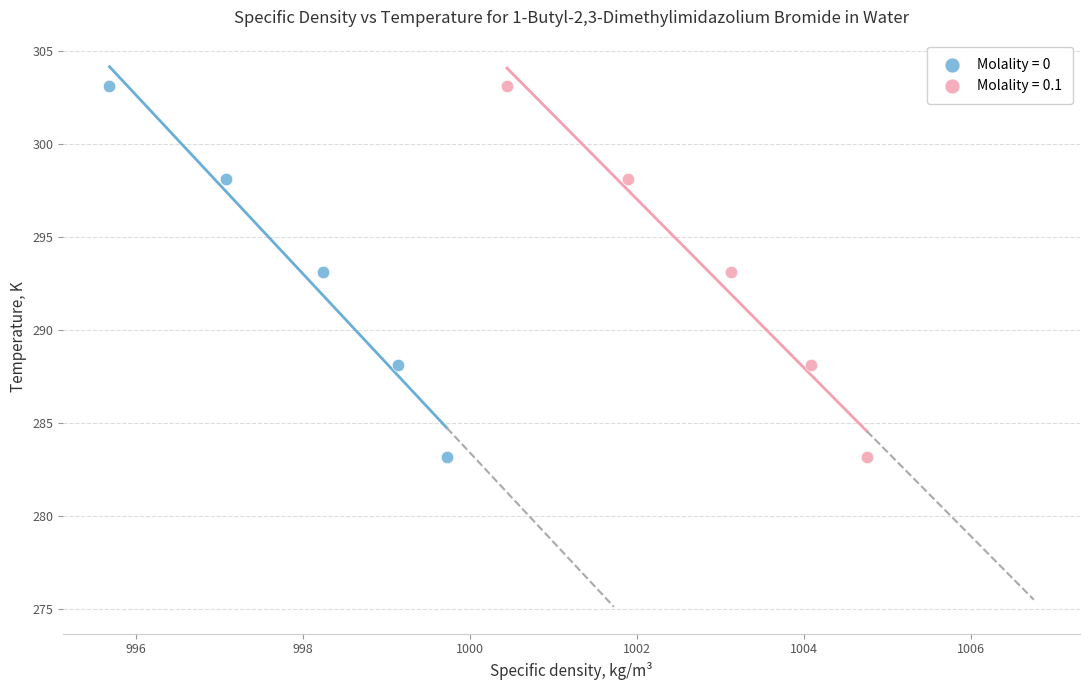

What are all the series names shown in the legend?

Molality = 0, Molality = 0.1